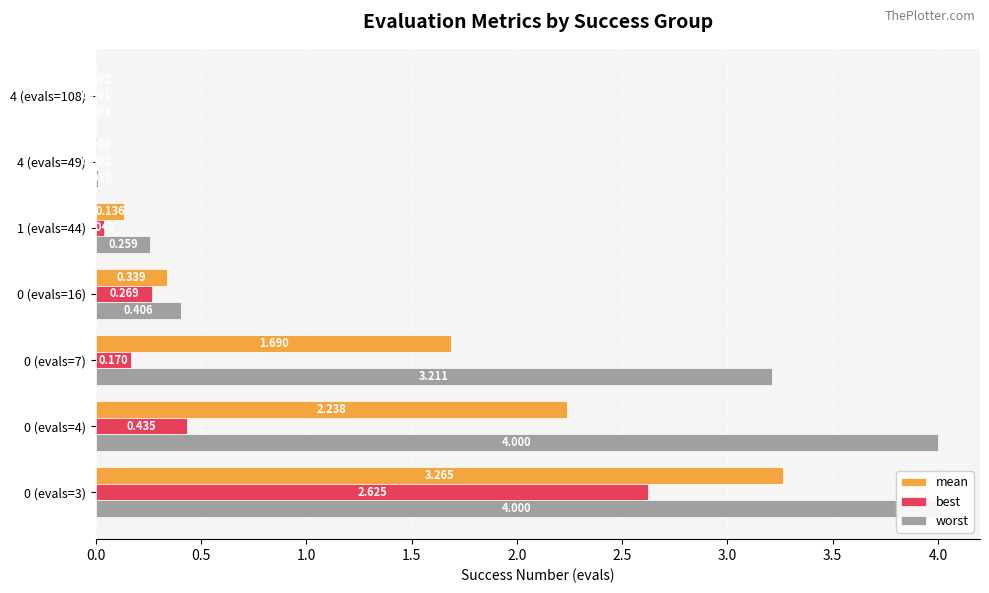

What is the difference between the highest and lowest values at 2.0?

0.2